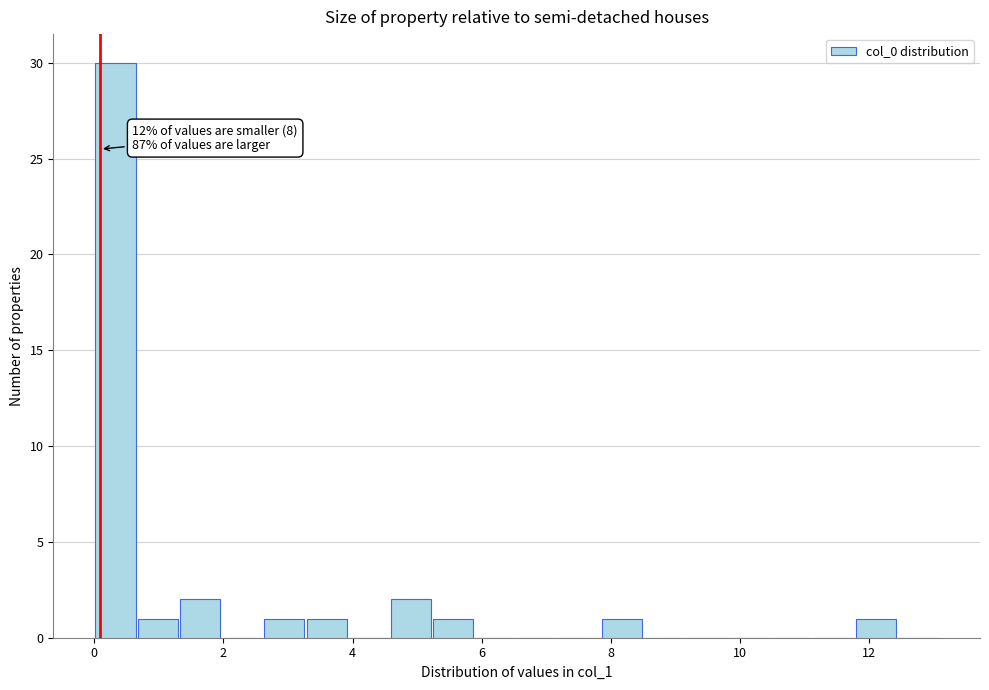

Around what value on the x-axis is the tallest bar? Give the approximate position of its centre, as read against the axis.

0.4